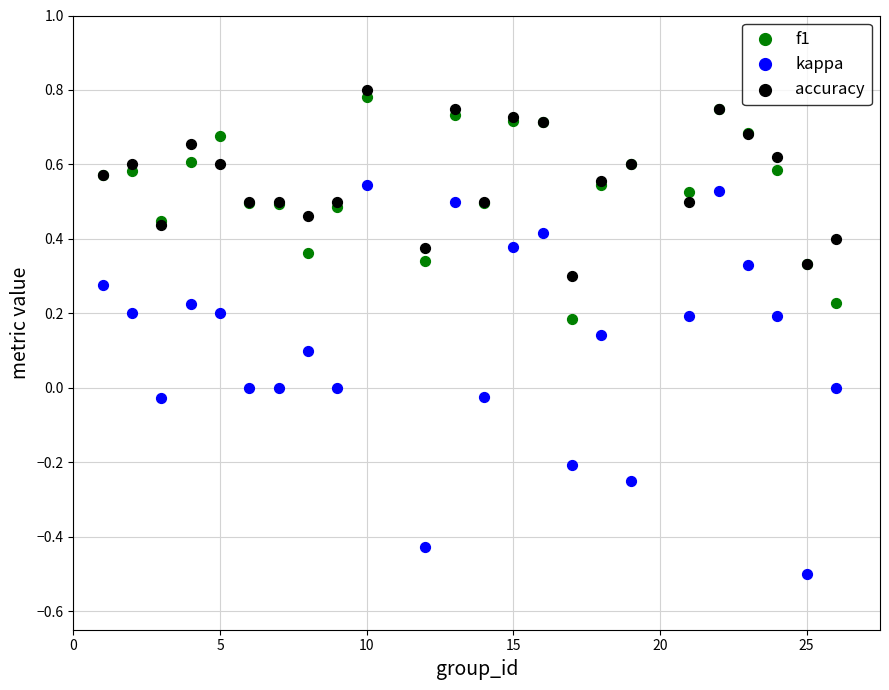

Which series contains the lowest Y value?

kappa